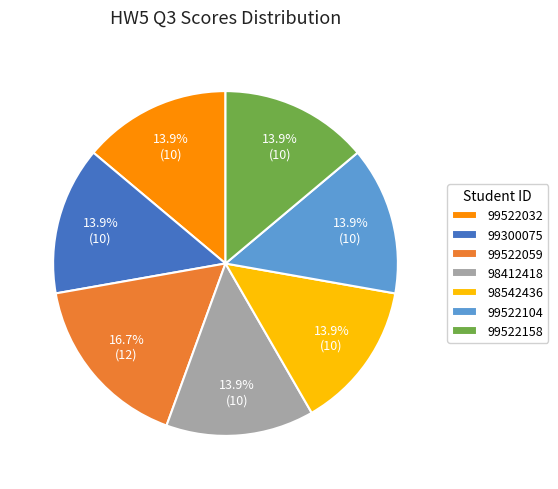

Does 99522104 represent more than half of the total?

No